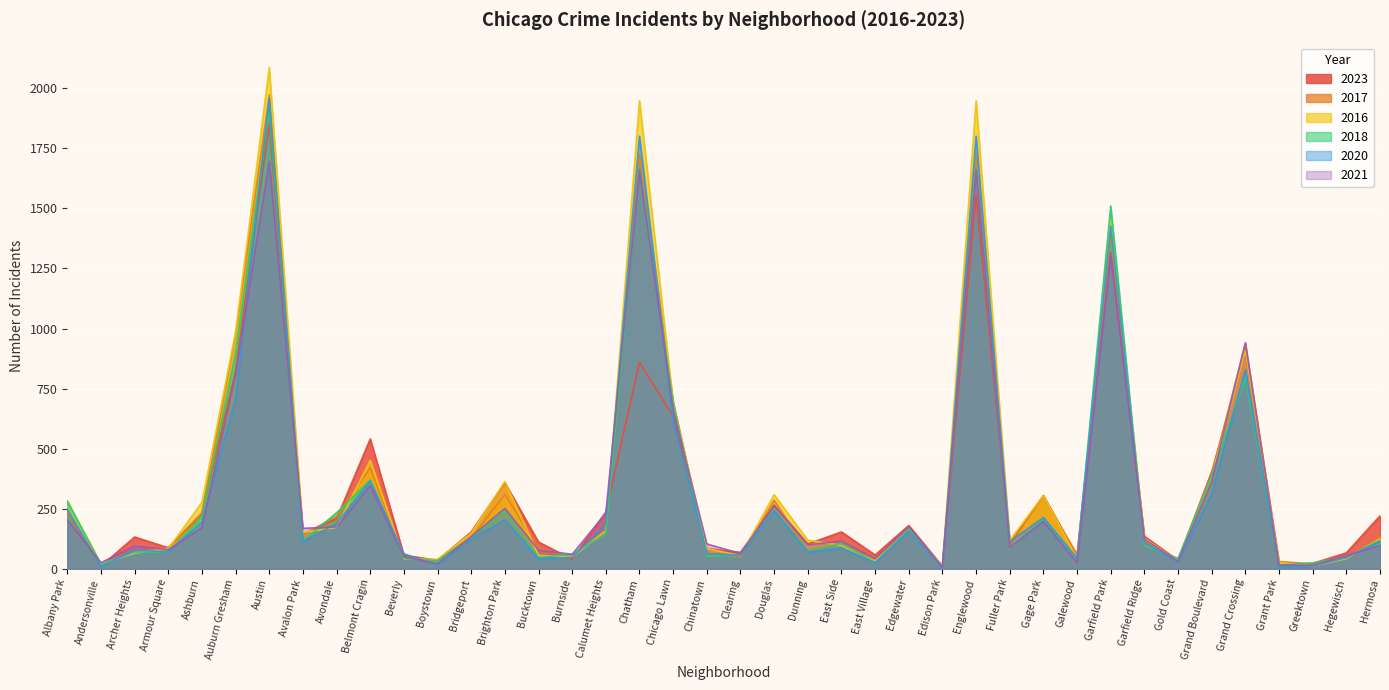

What is the difference between the maximum and minimum values in the 2017 series?

1960